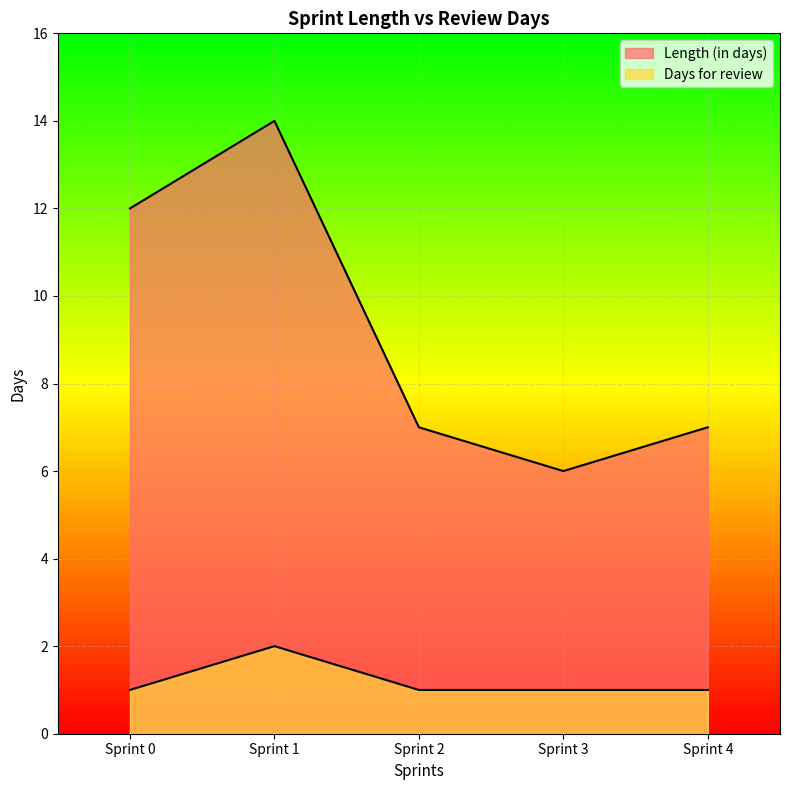

How many lines are shown in the chart?

2